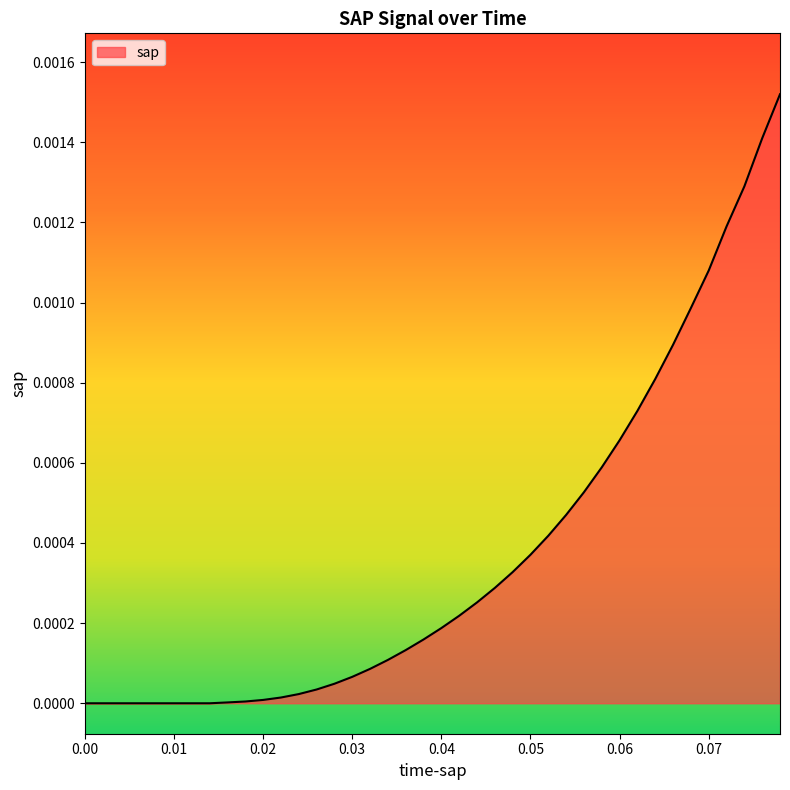

Does the chart have visible grid lines?

No